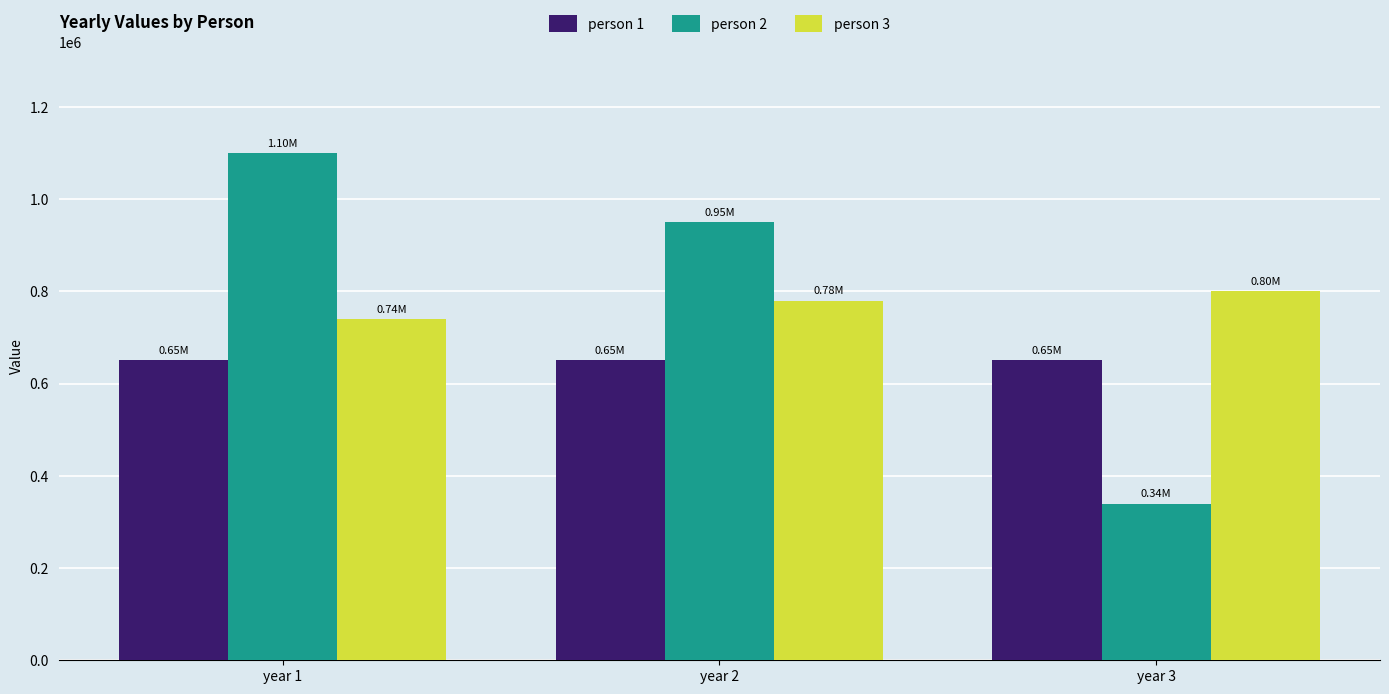

What is the approximate value of person 1 at year 1?

651000